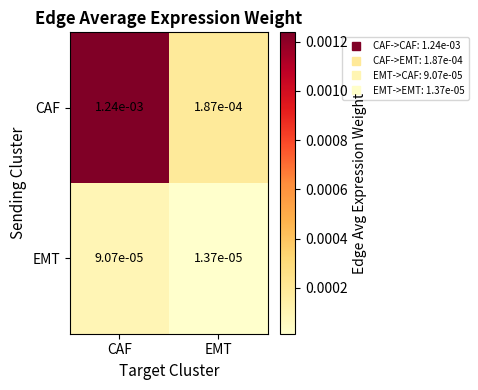

At which category is the sum across all series the highest?

CAF